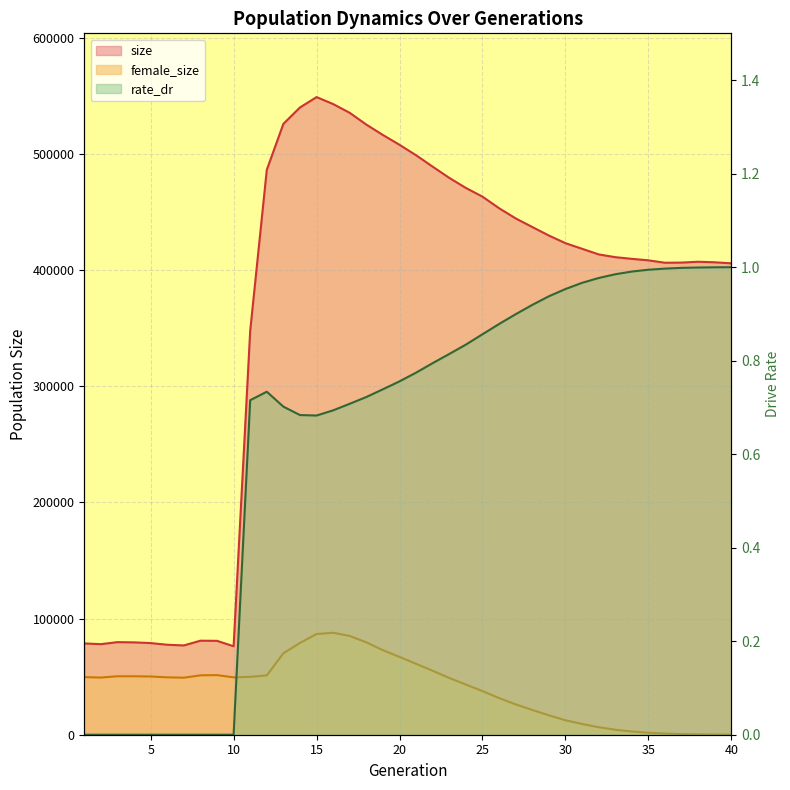

List the series in order of their peak value, lowest first.

rate_dr, female_size, size